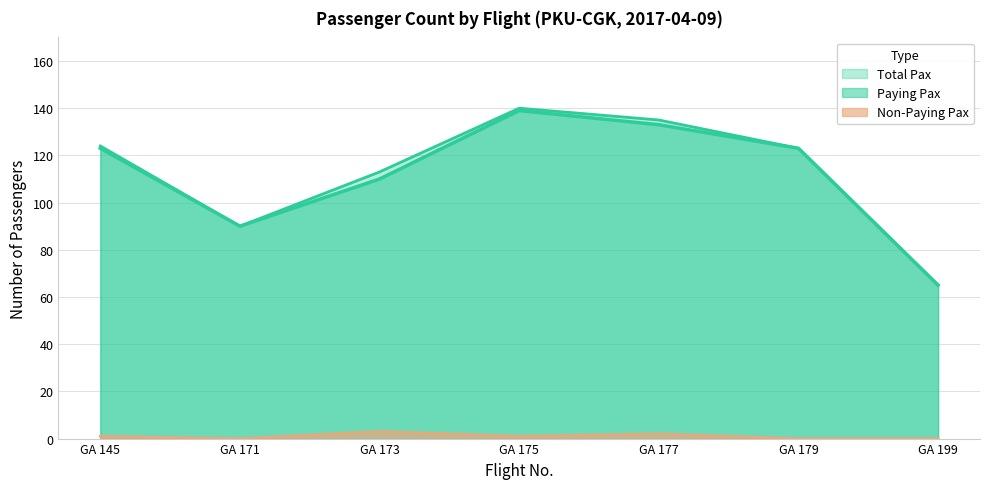

What is the difference between the Total Pax values at GA 171 and GA 173?

23